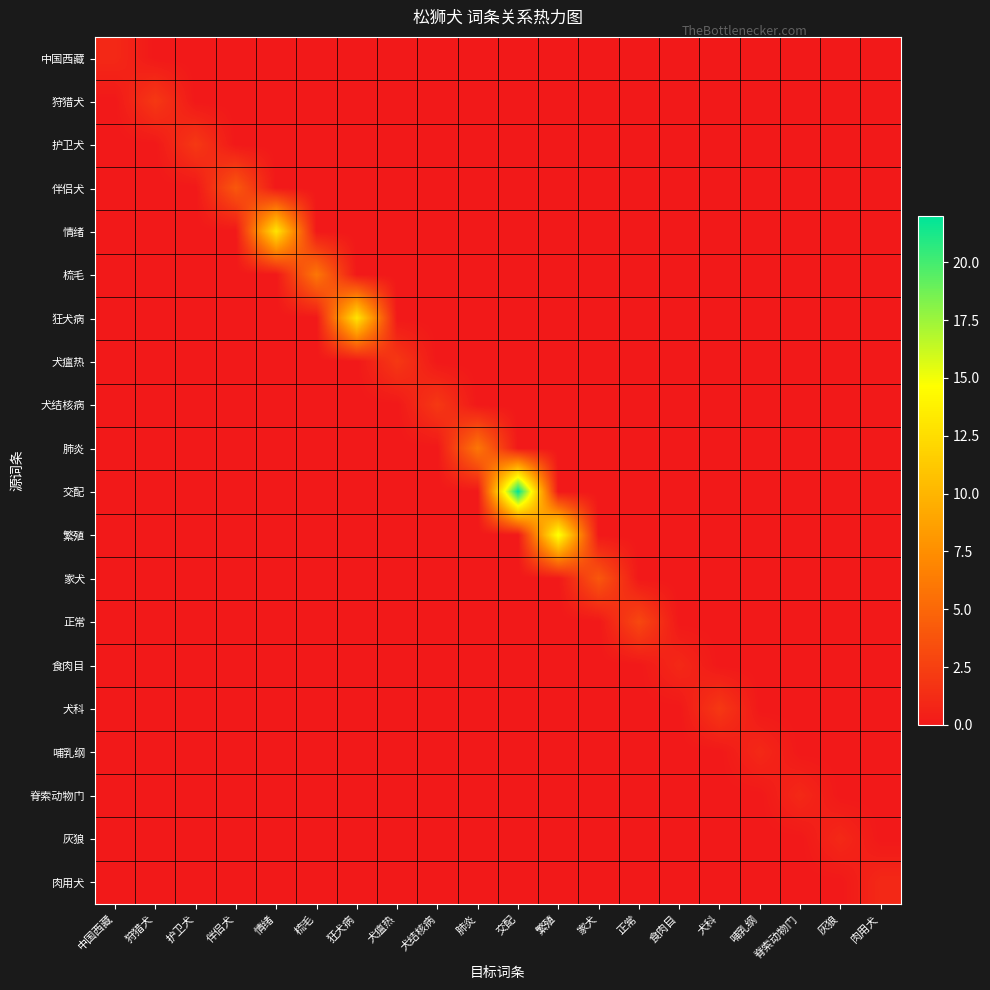

How many data points does each series have?

20